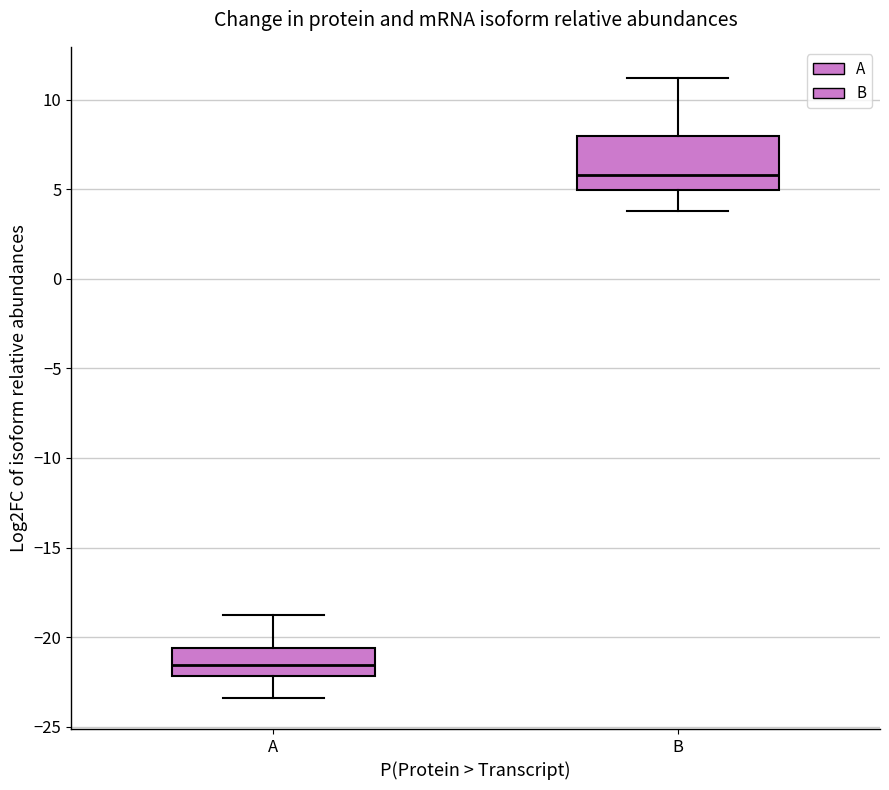

Reading left to right, read every box against the y-axis: the position of its median line, the range the box covers, and the ends of its whiskers. The values are not printed on the chart, so give them approximately, as read against the axis.

A: median -21.5, box -22.0 to -20.5, whiskers -23.5 to -19.0
B: median 6.0, box 5.0 to 8.0, whiskers 4.0 to 11.0